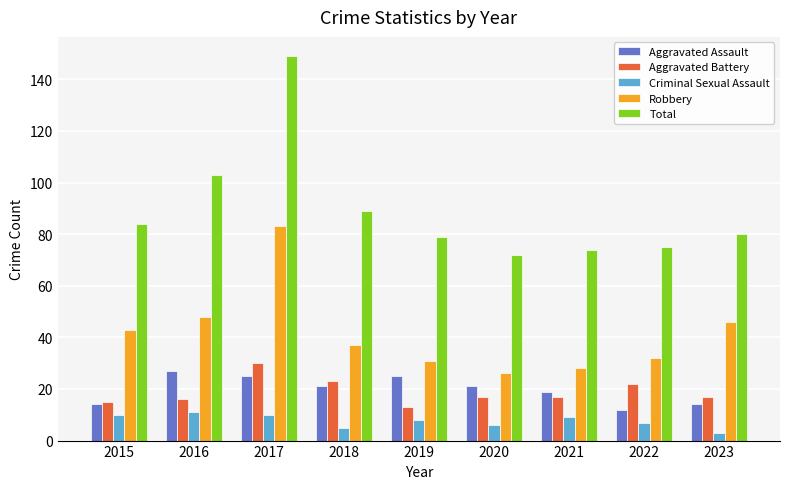

Does the chart contain stacked bars?

No